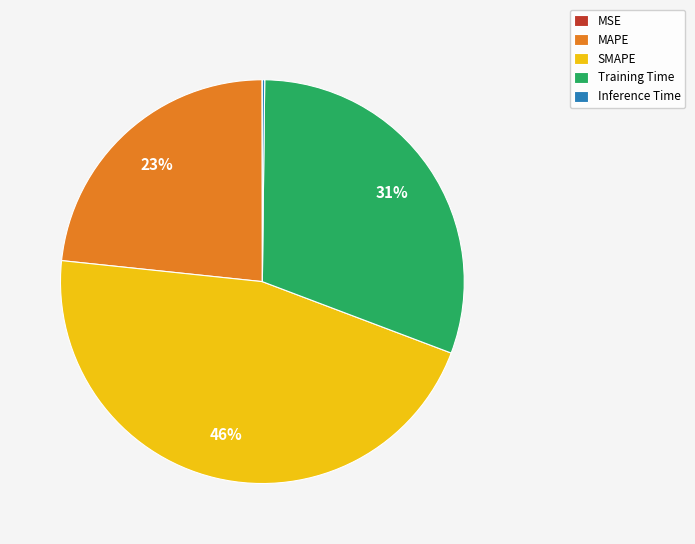

Which category has the biggest portion of the pie?

SMAPE